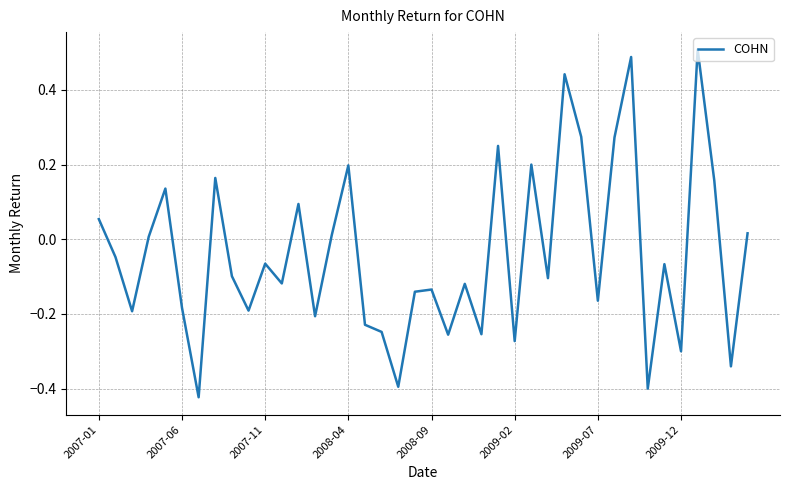

What is the difference between the maximum and minimum values?

0.9